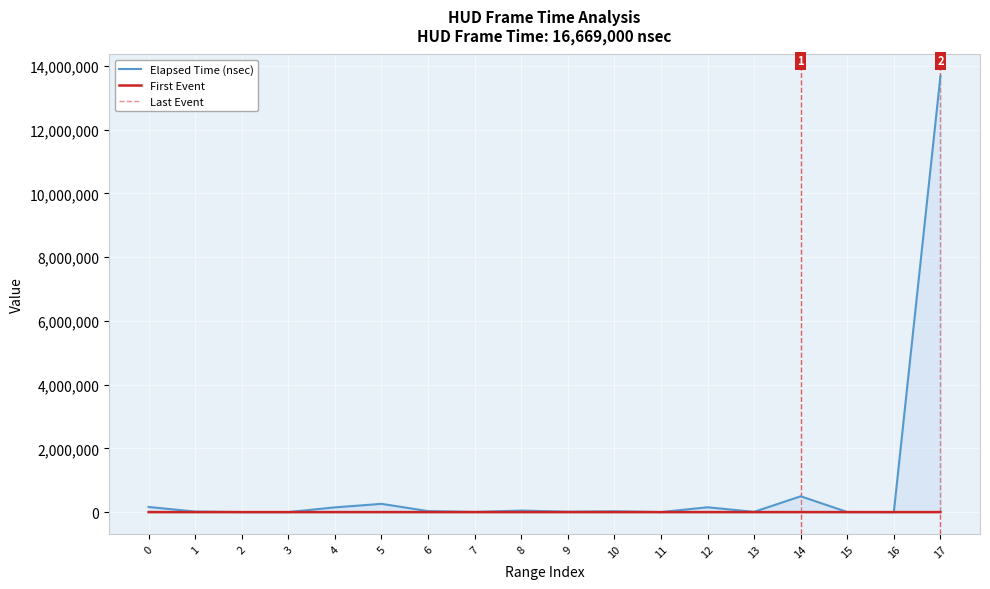

Reading right to left, what are all the values shown in this chart?

Elapsed Time (nsec): 13671136	736	2976	496096	8352	151328	864	26048	12128	48672	4448	31392	259136	148512	704	1600	16864	161152
First Event: 184	182	180	172	157	149	148	144	138	110	101	92	83	50	45	37	29	18
Last Event: 184	182	180	172	157	149	148	144	138	110	101	92	83	50	45	37	29	18